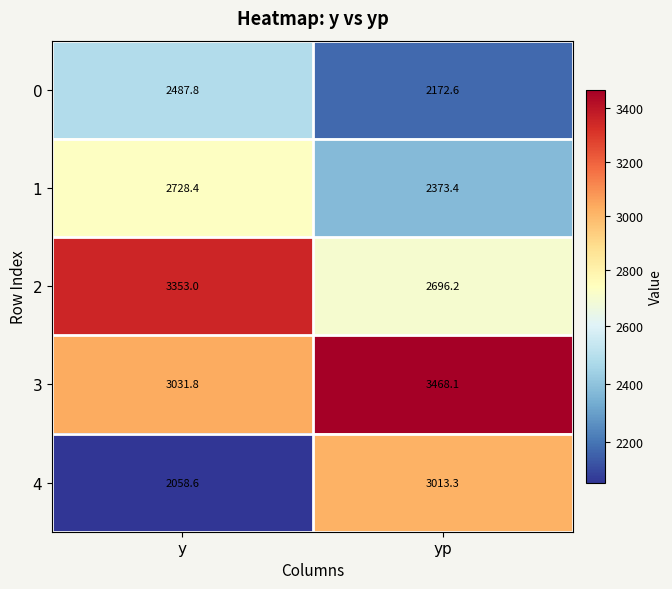

What is the sum of the 3 values at y and yp?

6499.9